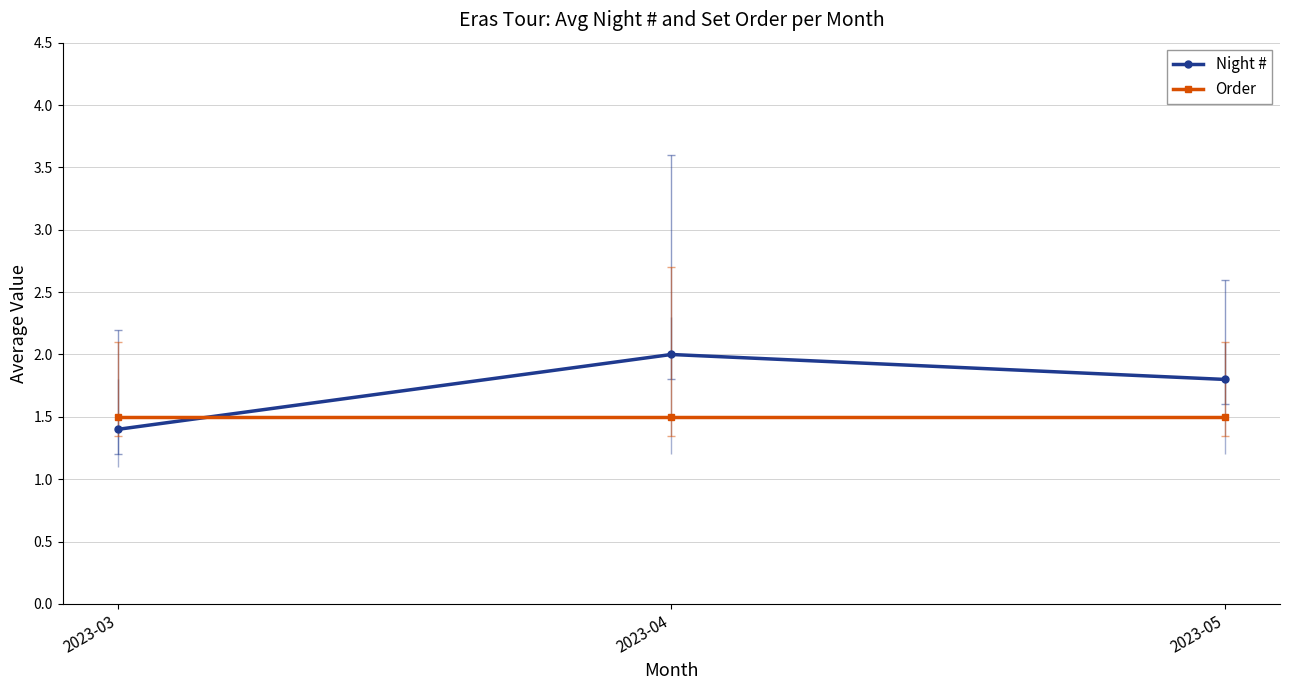

Reading left to right, list all the values displayed in this chart.

Night #: 2023-03=1.4	2023-04=2.0	2023-05=1.8
Order: 2023-03=1.5	2023-04=1.5	2023-05=1.5